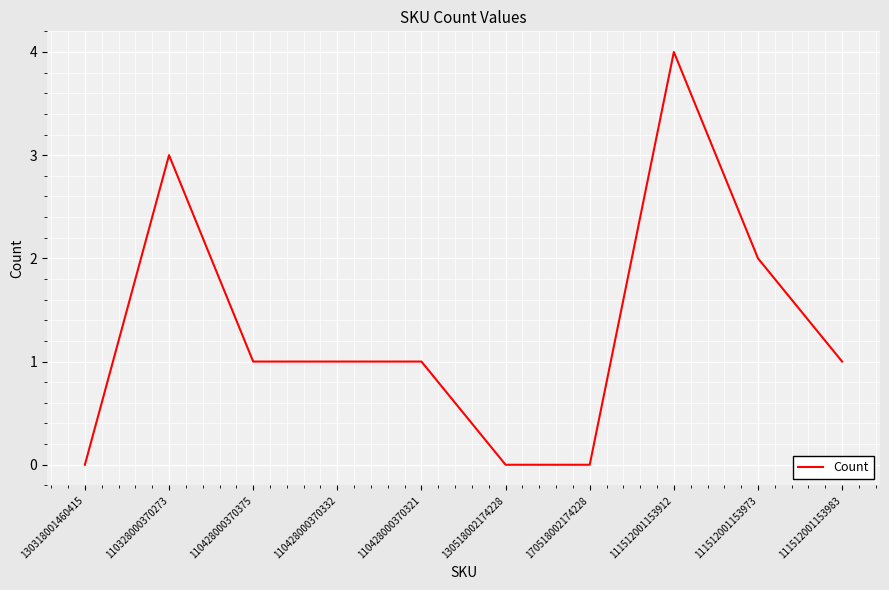

The chart shows a value of 3 at 111512001153973. True or false?

False